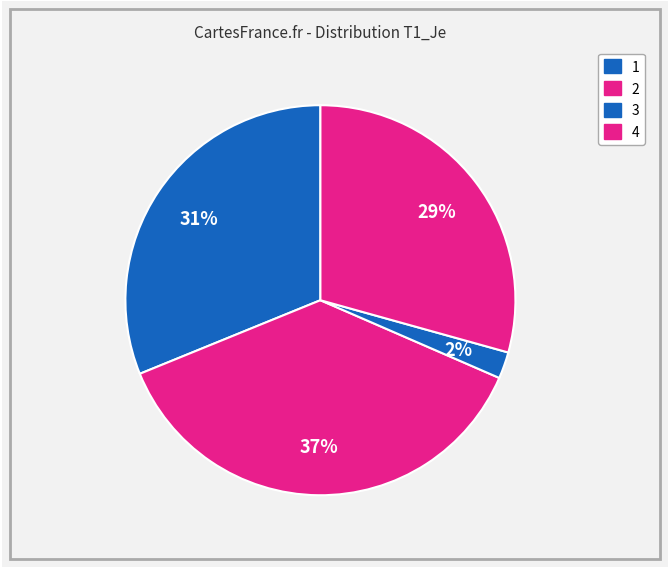

To the nearest percent, what portion does 1 represent?

31%